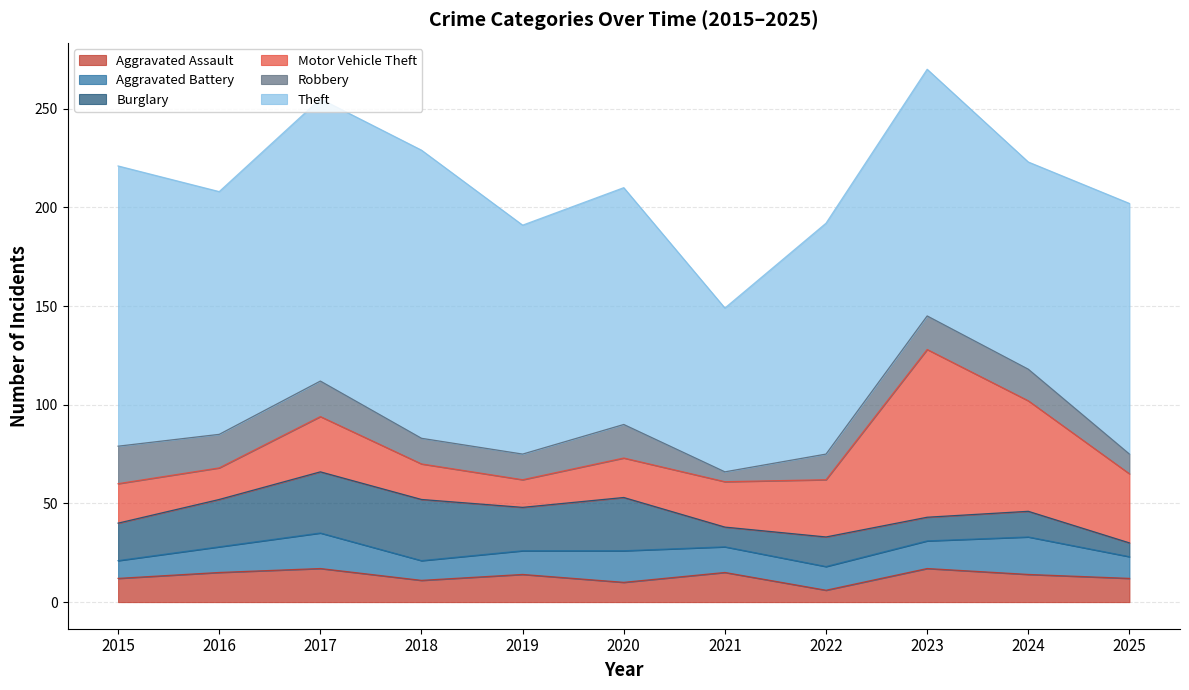

What is the value of the Robbery point at the 7th from the left?

5